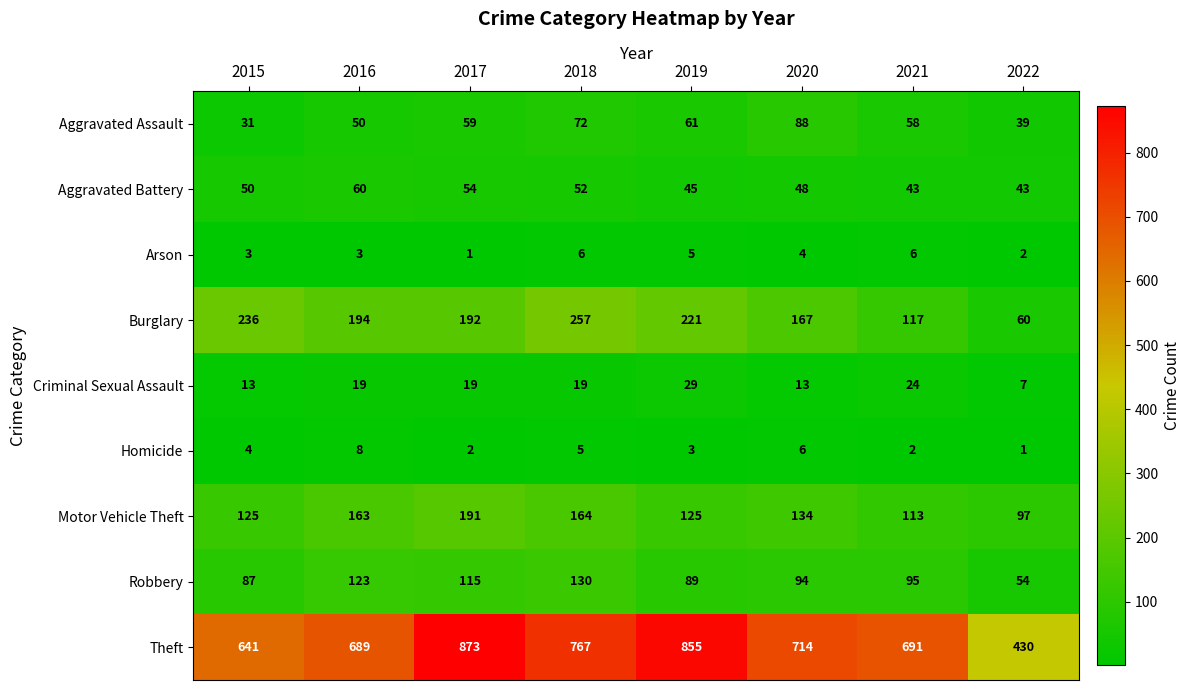

What is the smallest value displayed?

1